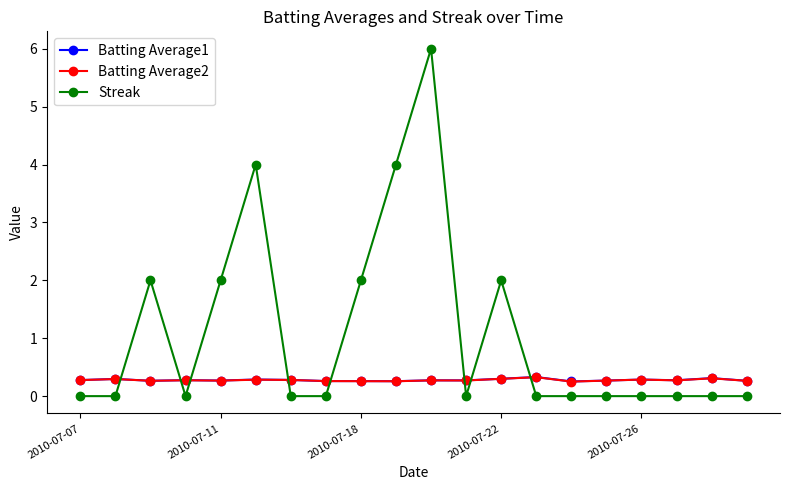

Which series has the widest spread of values?

Streak